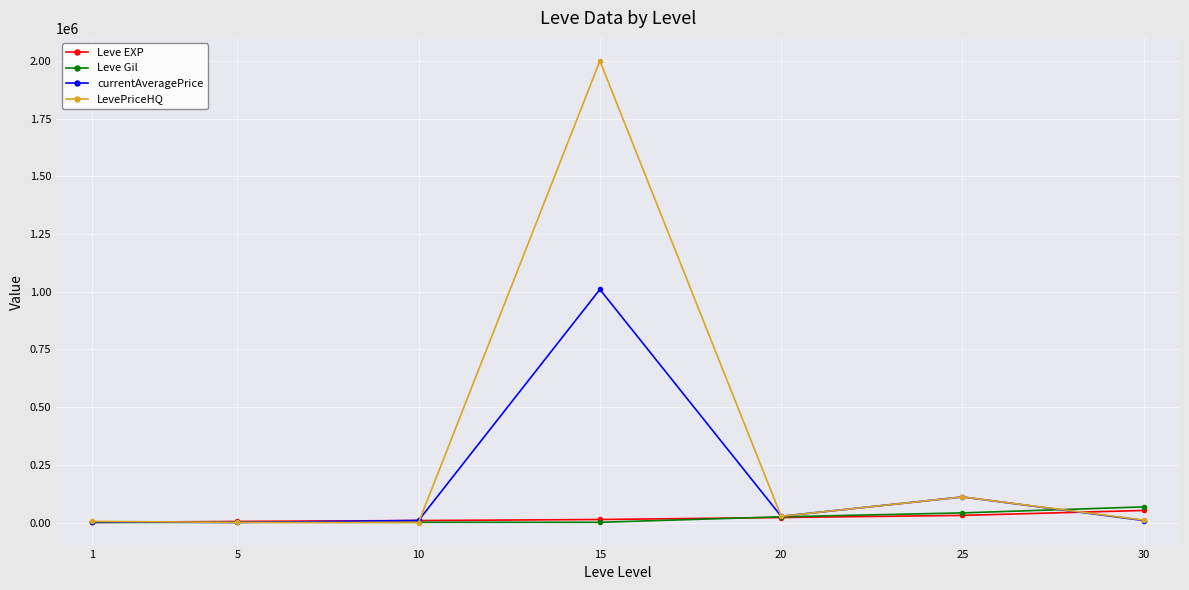

Which series has the largest range (max minus min)?

LevePriceHQ